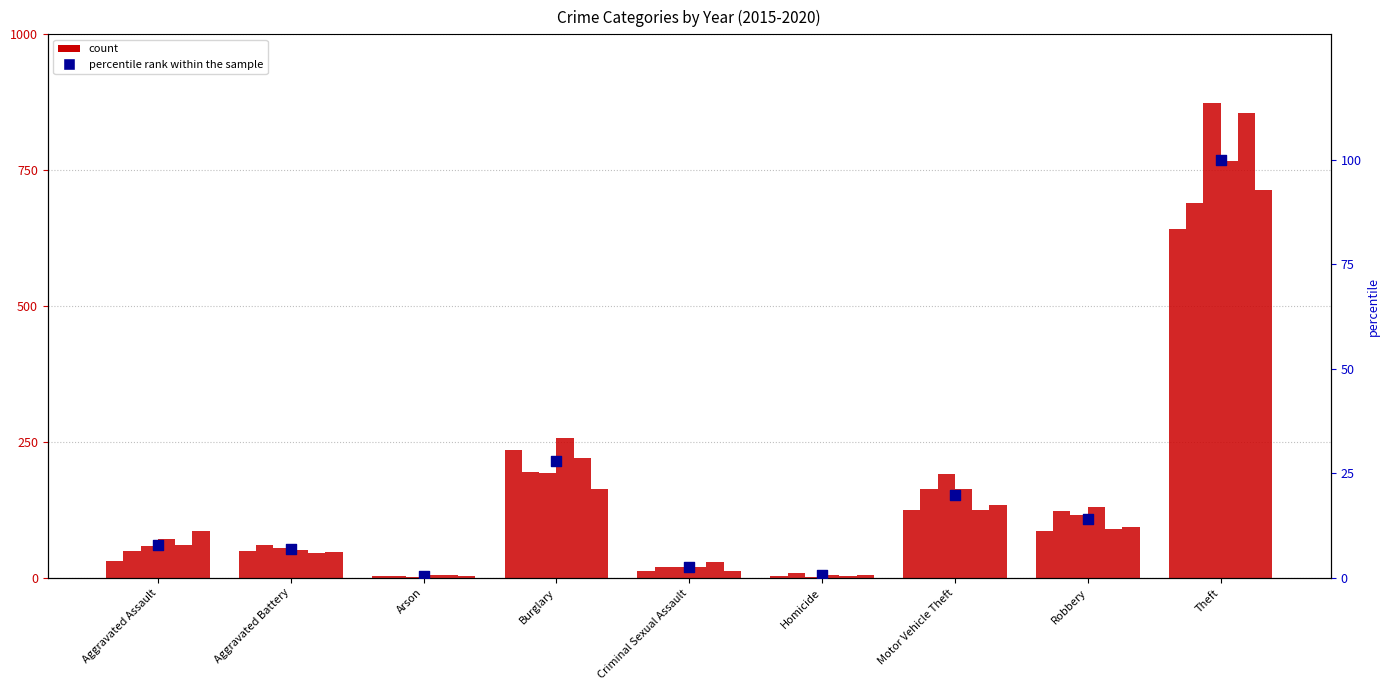

Which has a higher value, Burglary or Homicide?

Burglary